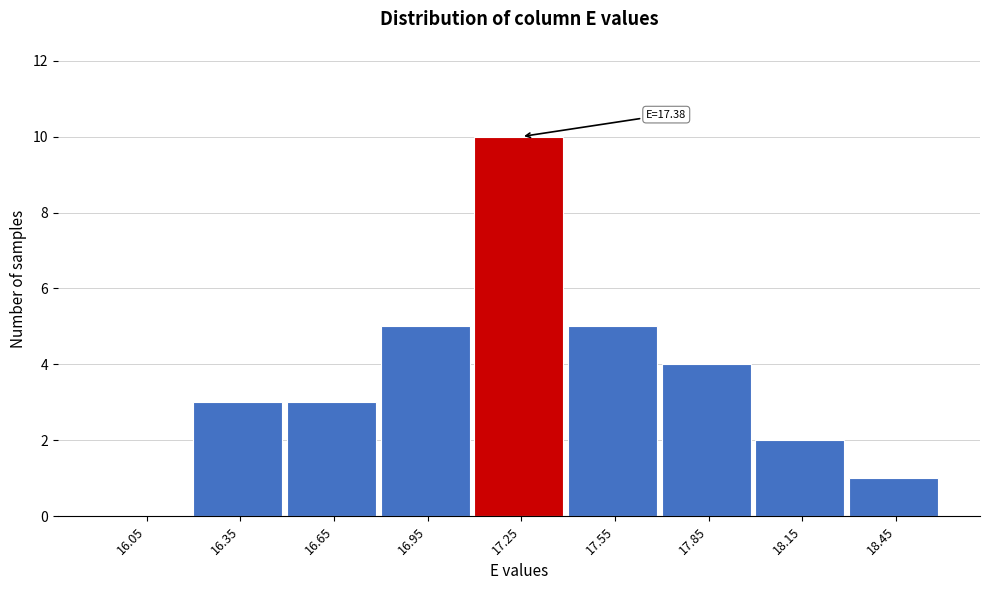

Over which range of the x-axis is the bar tallest?

17.1 to 17.4